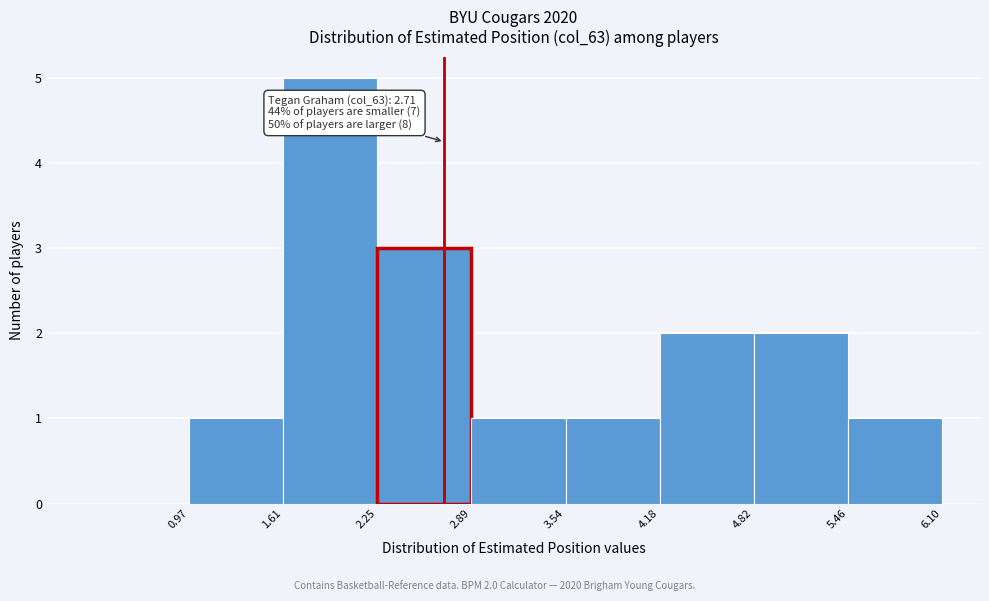

Over which range of the x-axis is the bar tallest?

1.61 to 2.25